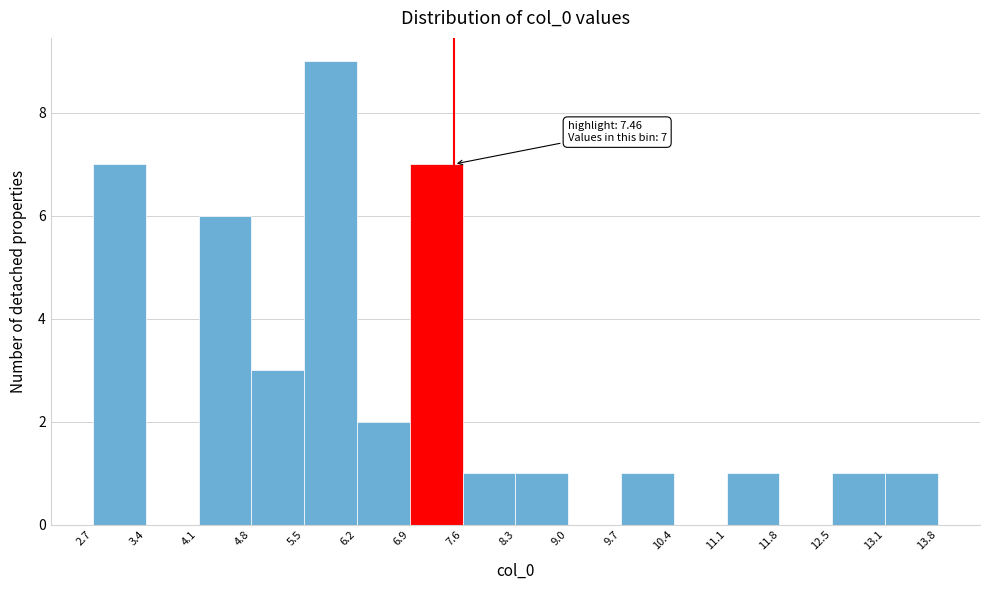

Which range on the x-axis has the tallest bar?

5.5 to 6.2